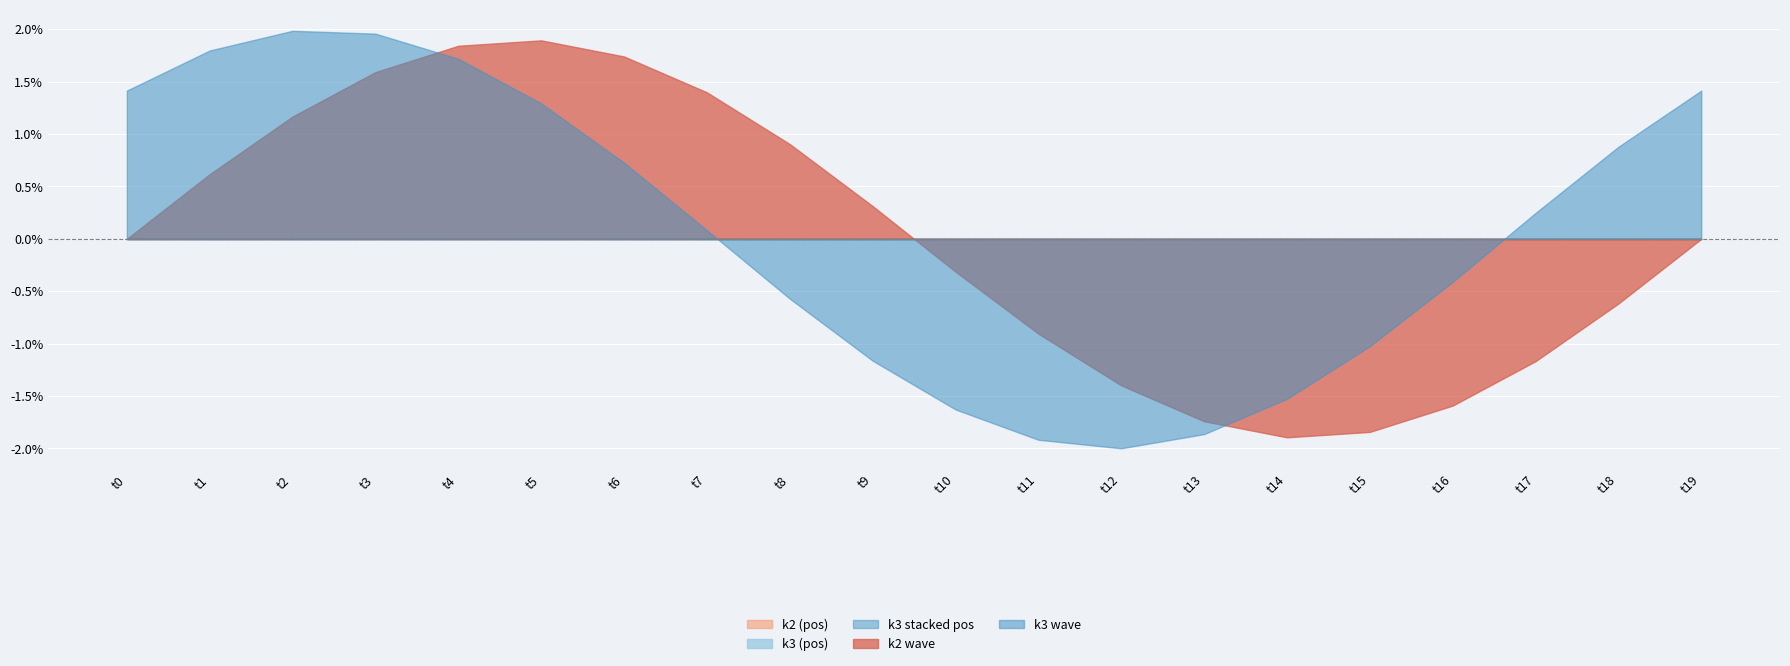

Rank the series by their average value, from lowest to highest.

k2, k3